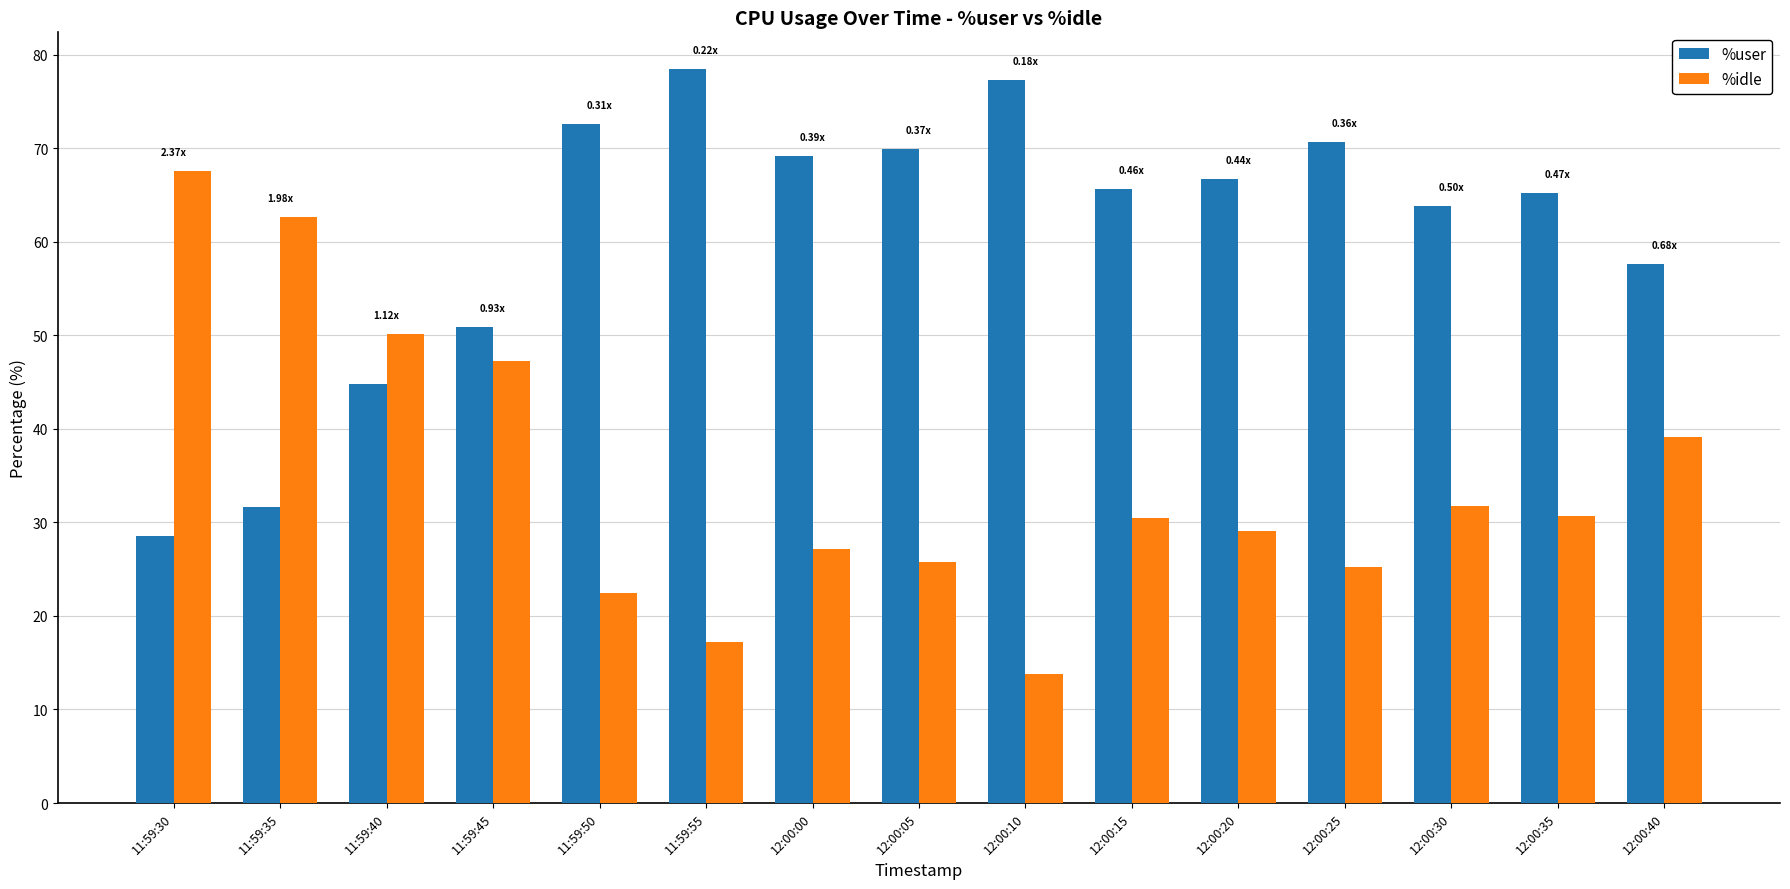

Which series has the widest spread of values?

%idle